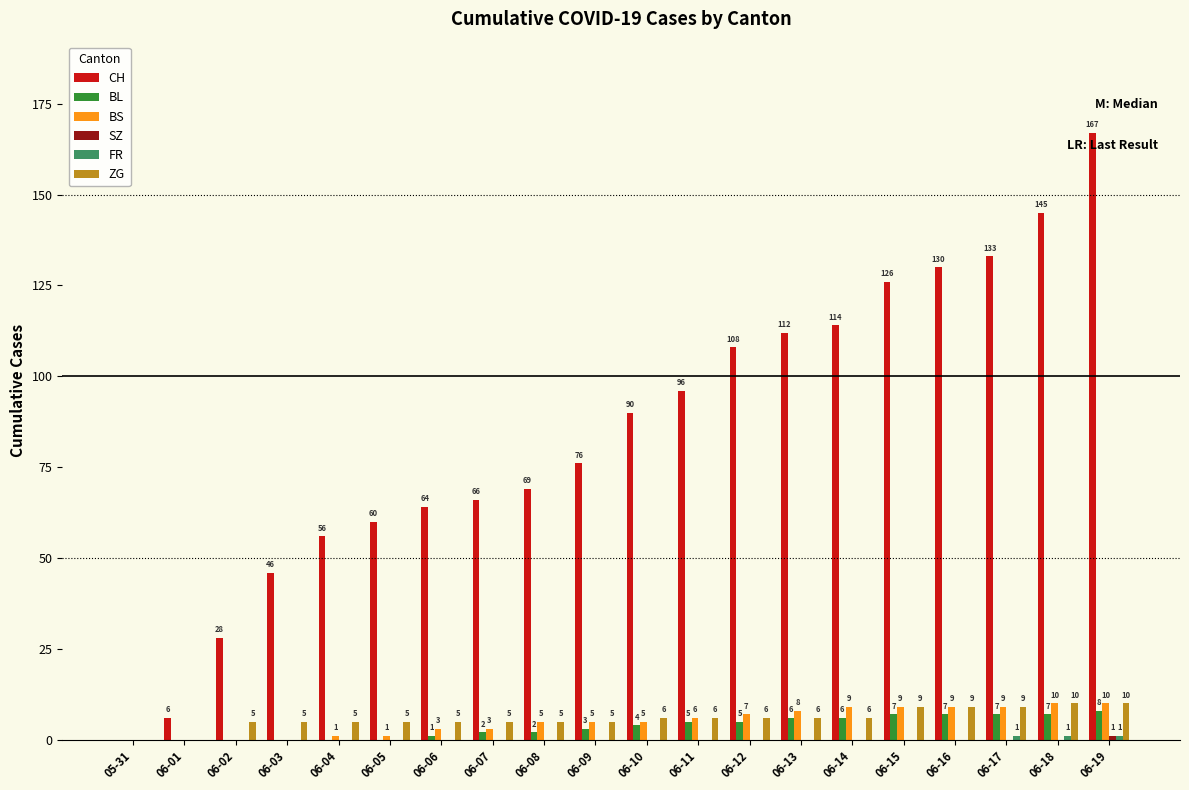

What is the spread (max minus min) of values at 06-09?

76